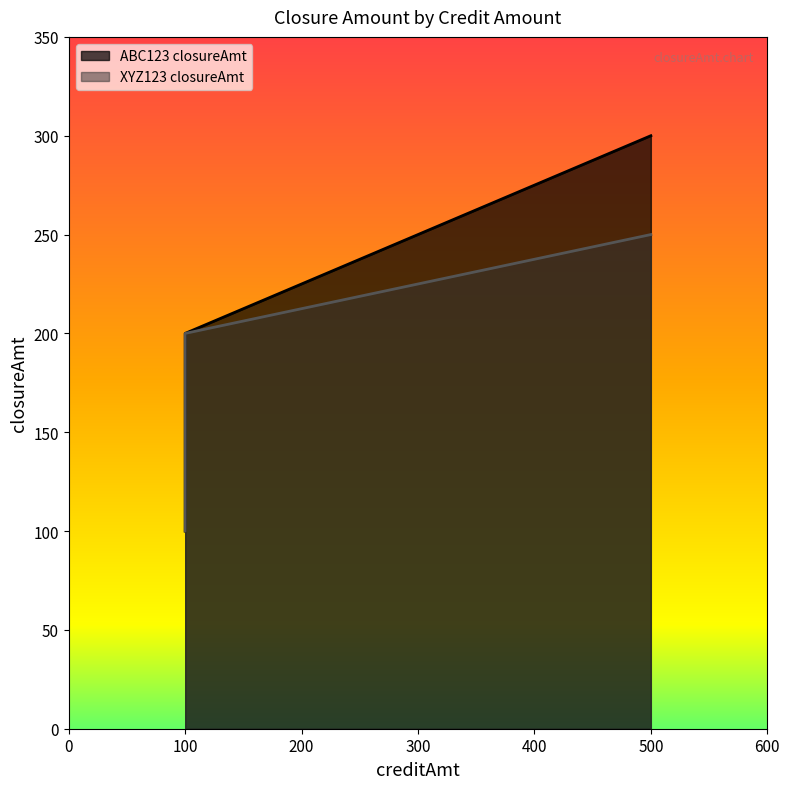

How many data points in ABC123 closureAmt are less than 200?

1